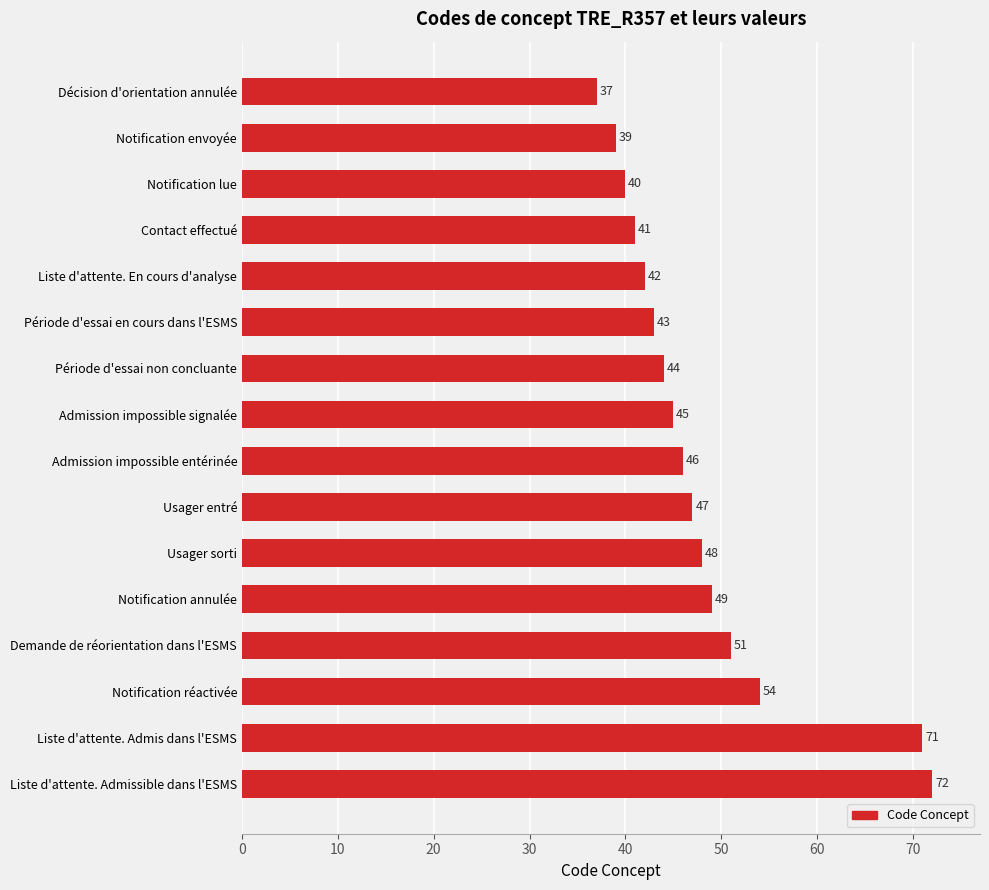

Count the number of categories in the chart.

16